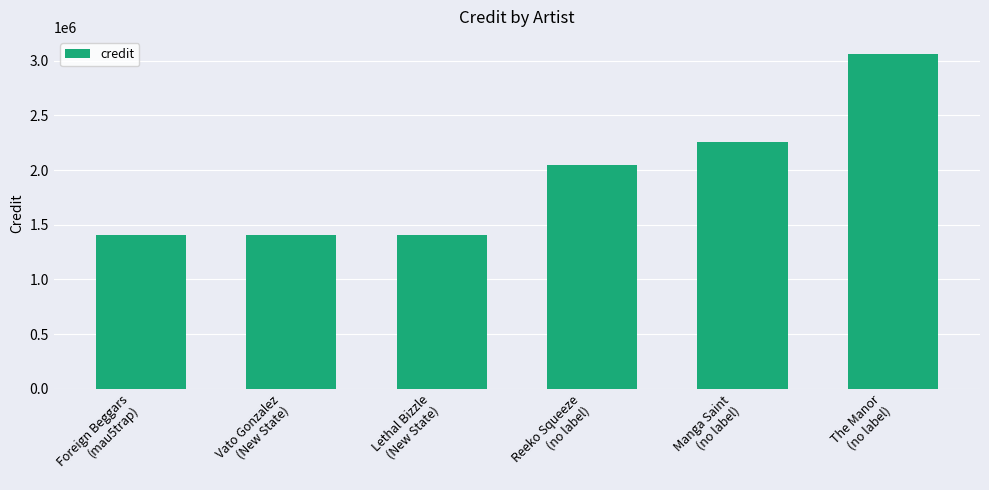

What is the change in value from Manga Saint
(no label) to The Manor
(no label)?

+811346